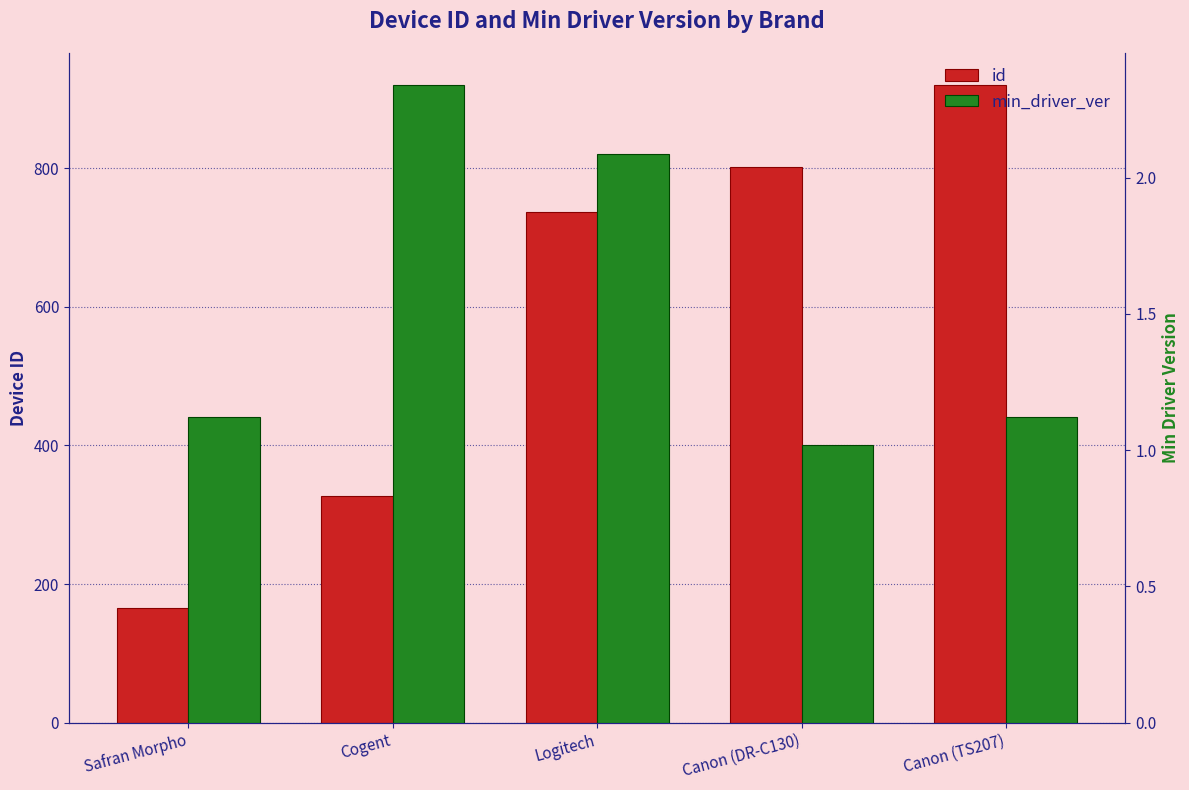

At how many categories does at least one series exceed 453?

3